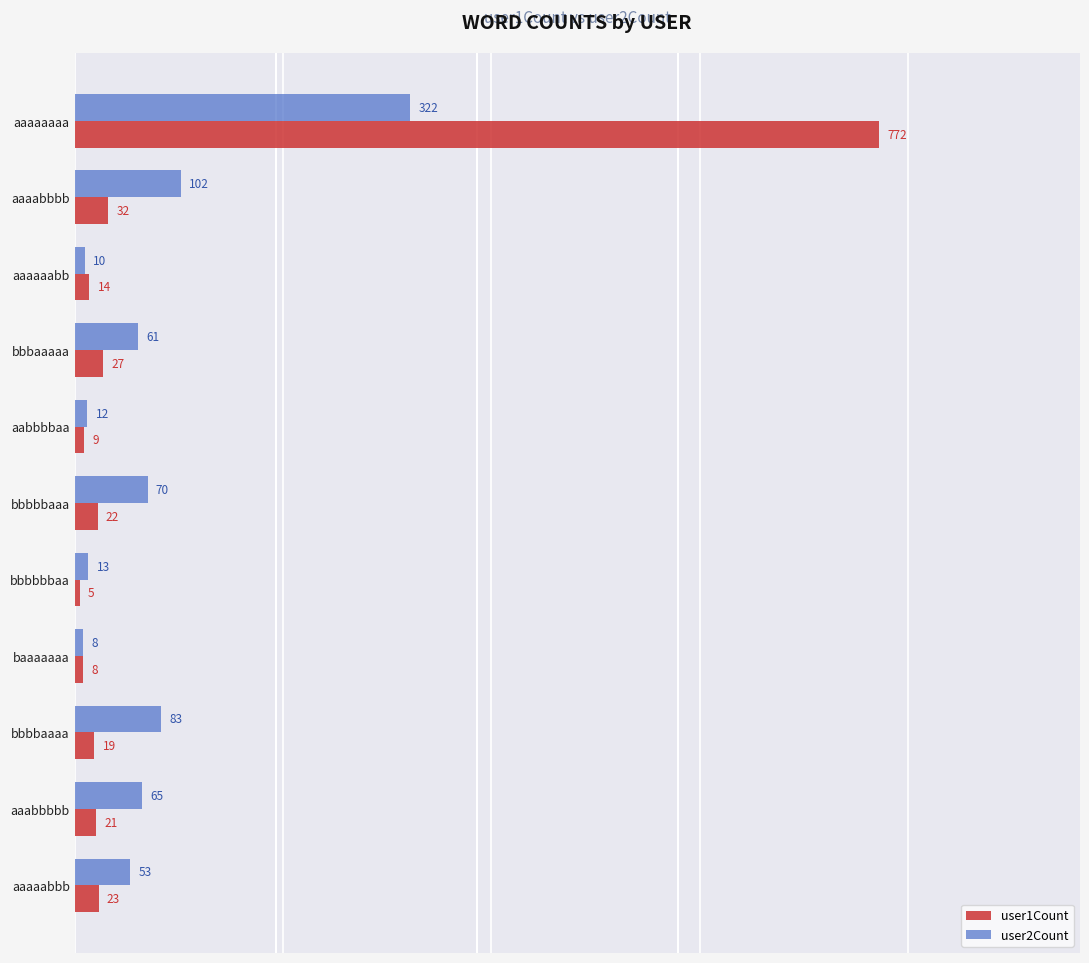

At which category is the sum across all series the highest?

aaaaaaaa